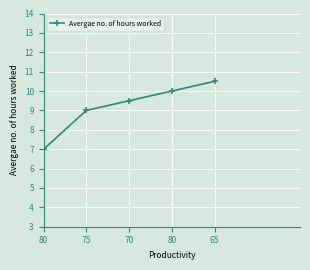

True or false: the data shows 14.0 at 65.

False